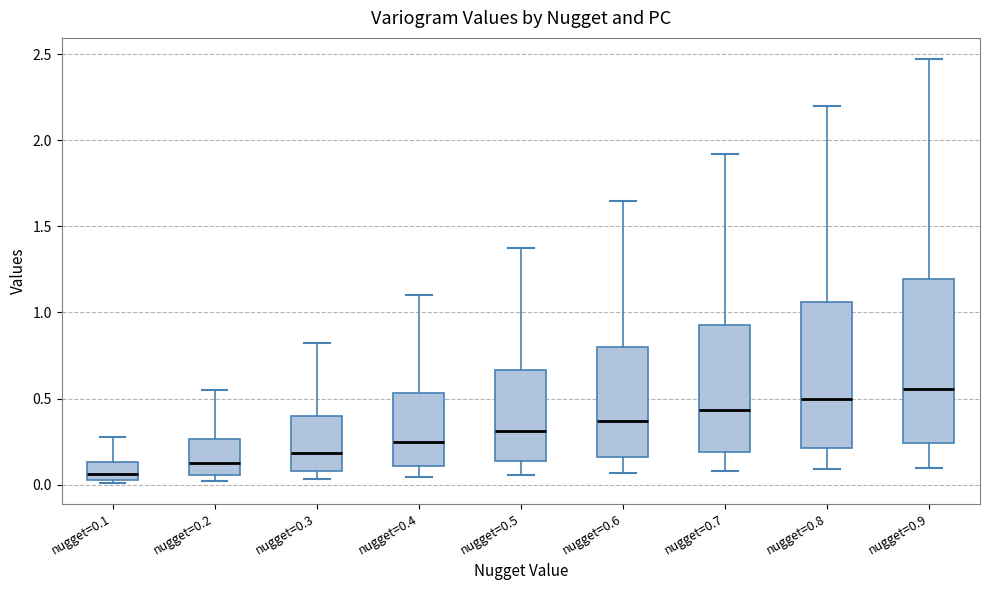

Which box is the tallest, from its lower edge to its upper edge?

nugget=0.9